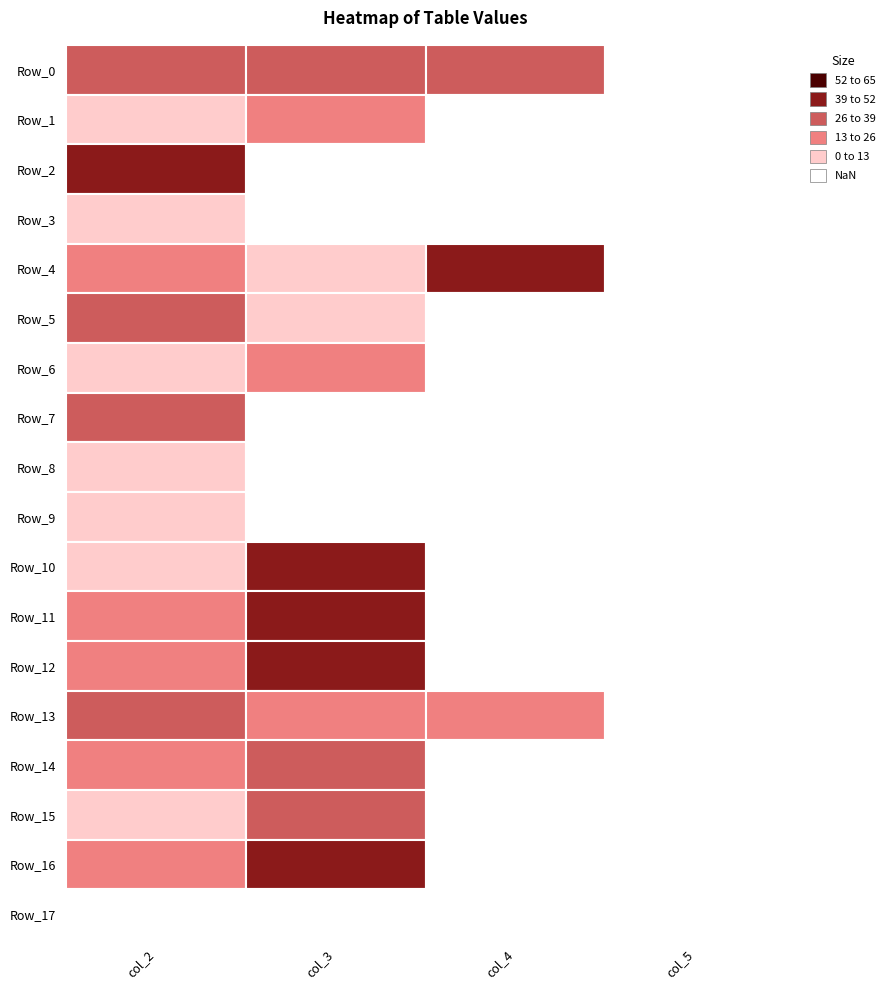

How many data points in col_2 are above 19?

8